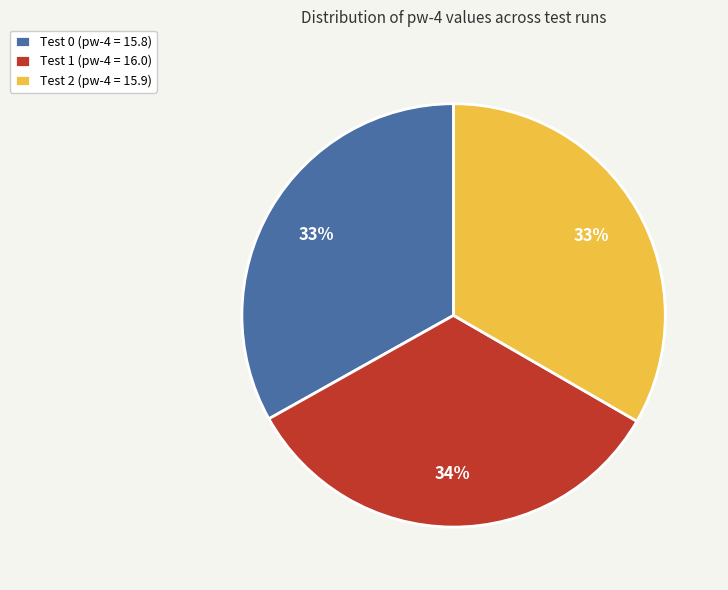

To the nearest percent, what percentage of the pie is Test 2 (pw-4 = 15.9)?

33%